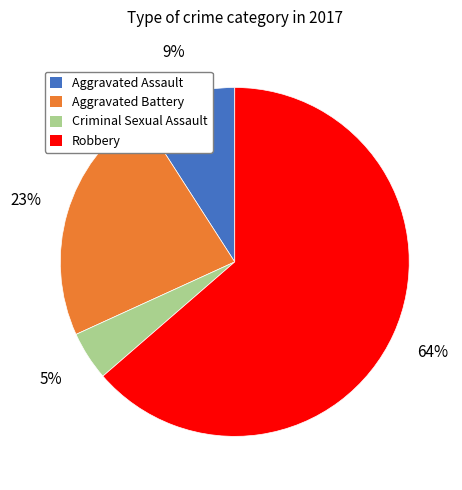

To the nearest percent, what portion does Criminal Sexual Assault represent?

5%